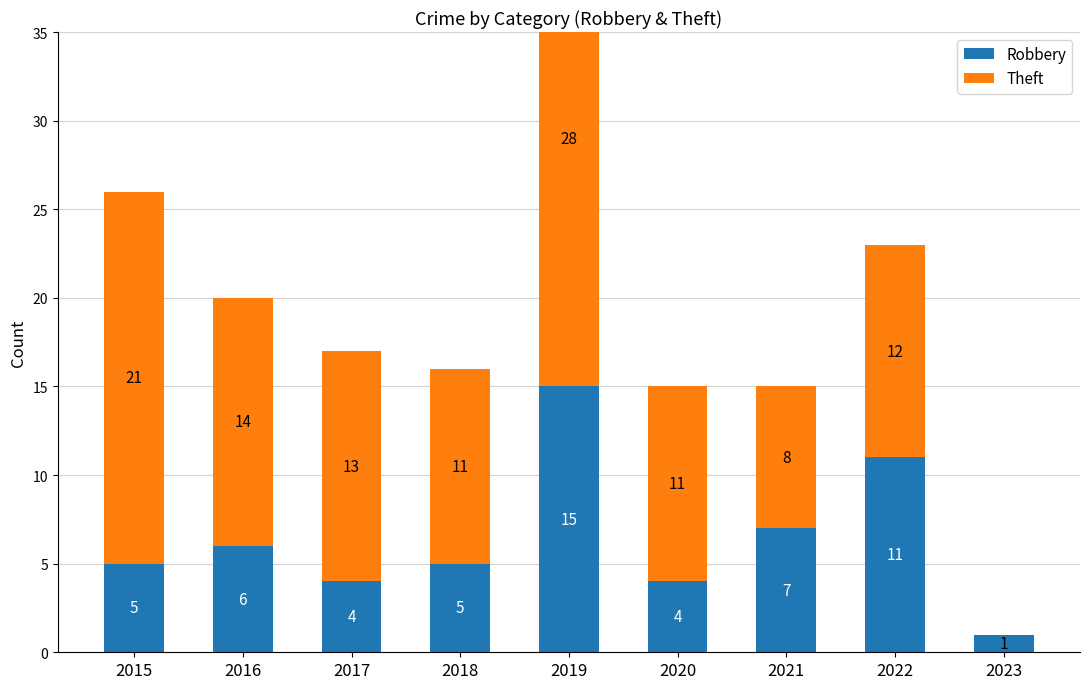

At which category is the sum across all series the highest?

2019